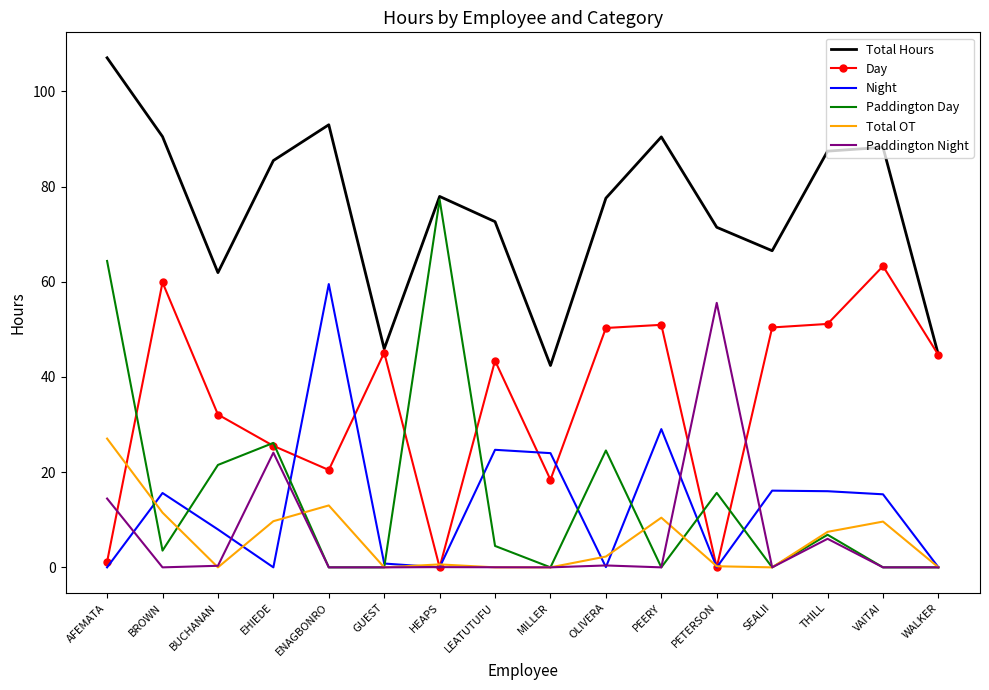

The value of Paddington Night at BUCHANAN is 0.3. True or false?

True